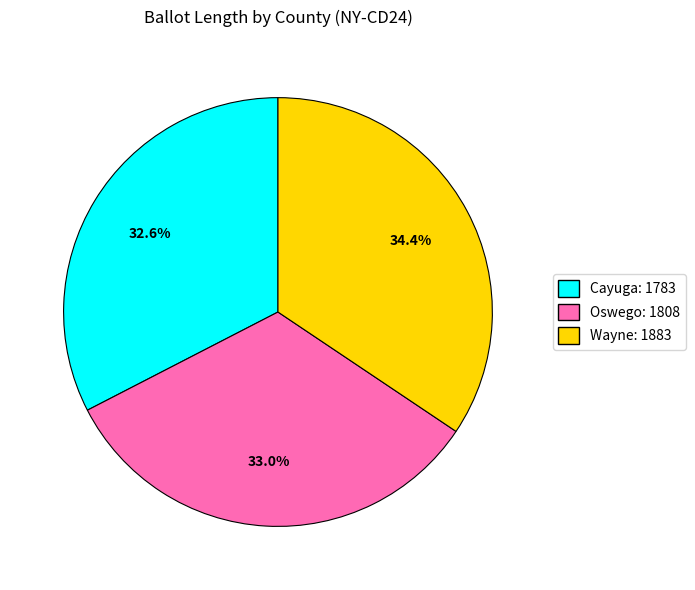

Is it true that Wayne is 34% of the pie?

True